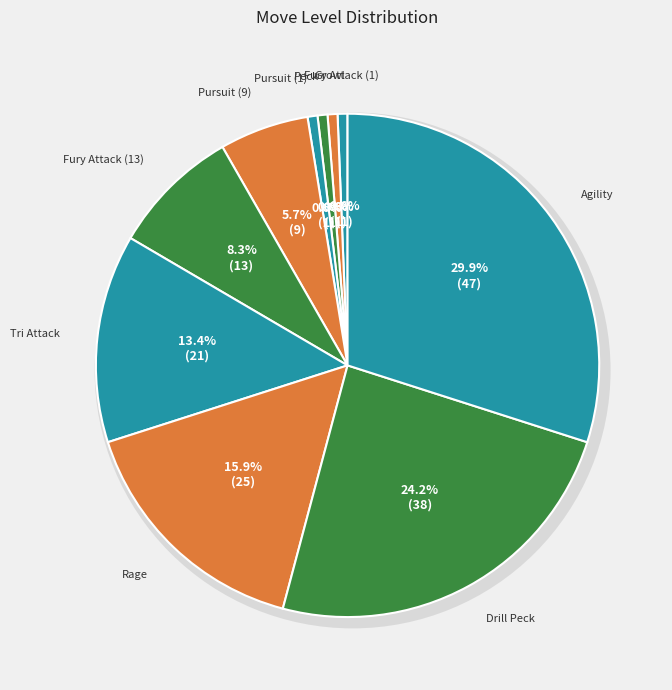

Does Tri Attack represent more than half of the total?

No